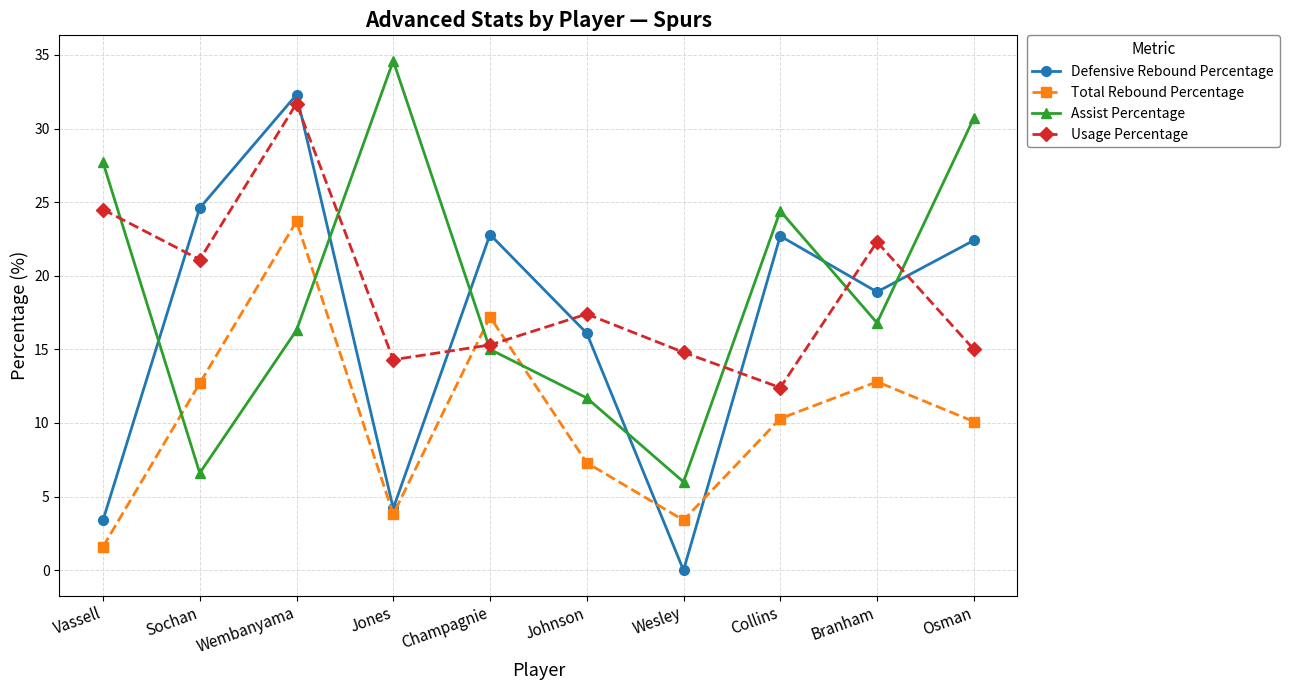

What are all the series names shown in the legend?

Defensive Rebound Percentage, Total Rebound Percentage, Assist Percentage, Usage Percentage